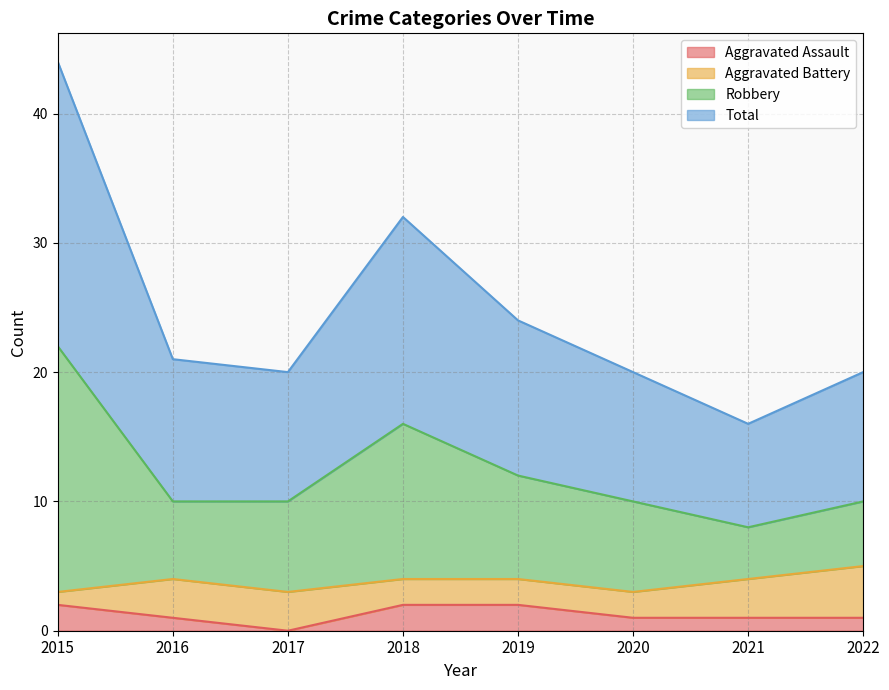

What is the spread (max minus min) of values at 2015?

42